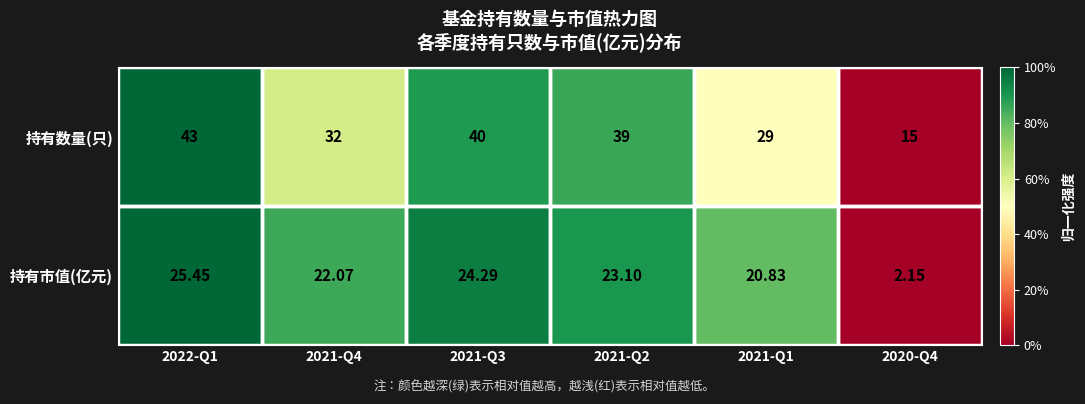

List the series in order of their overall mean, highest first.

持有数量(只), 持有市值(亿元)